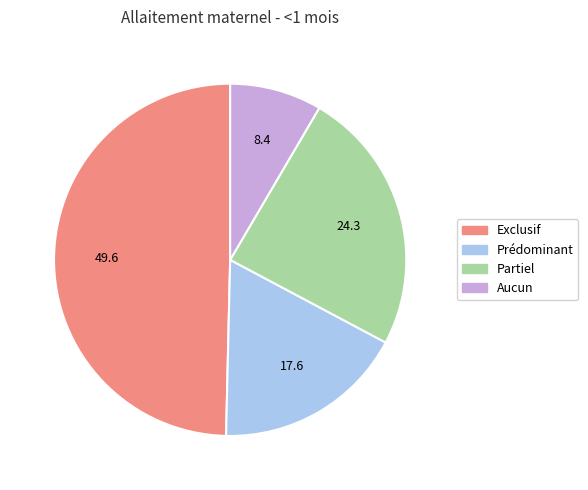

Is Partiel the majority of the pie?

No